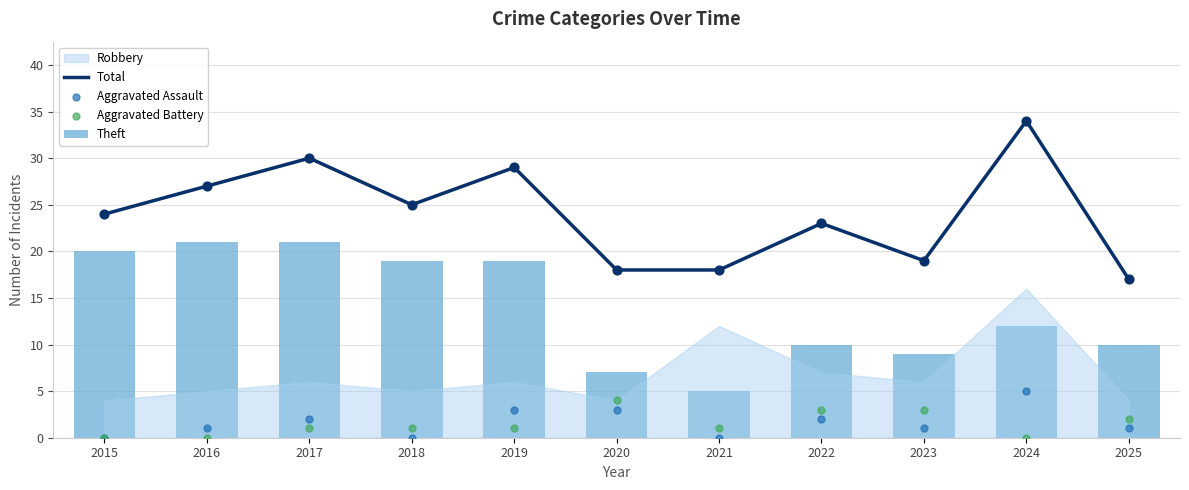

Which series has the largest total across all categories?

Total